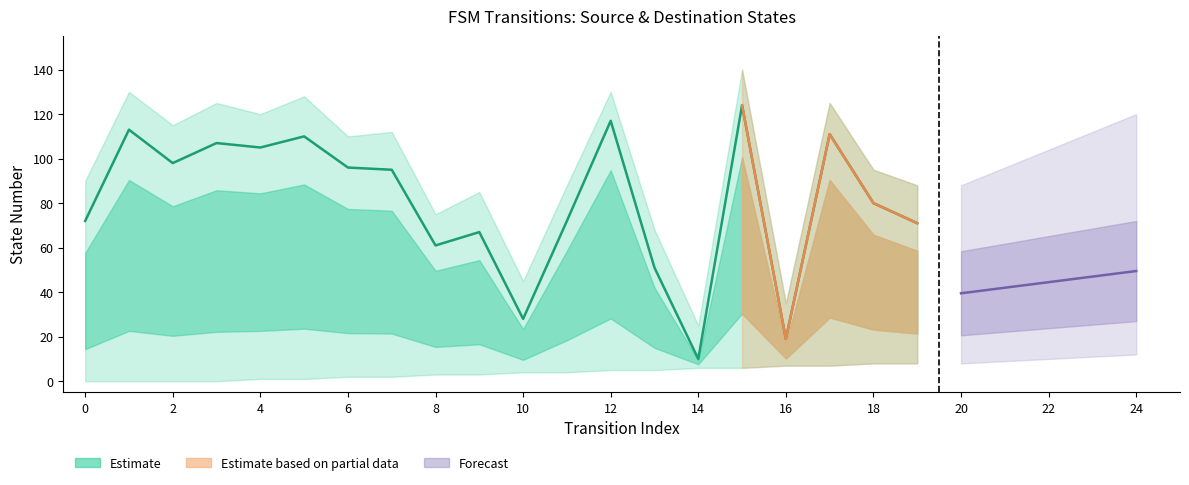

What is the value of the 5th point from the left?

105